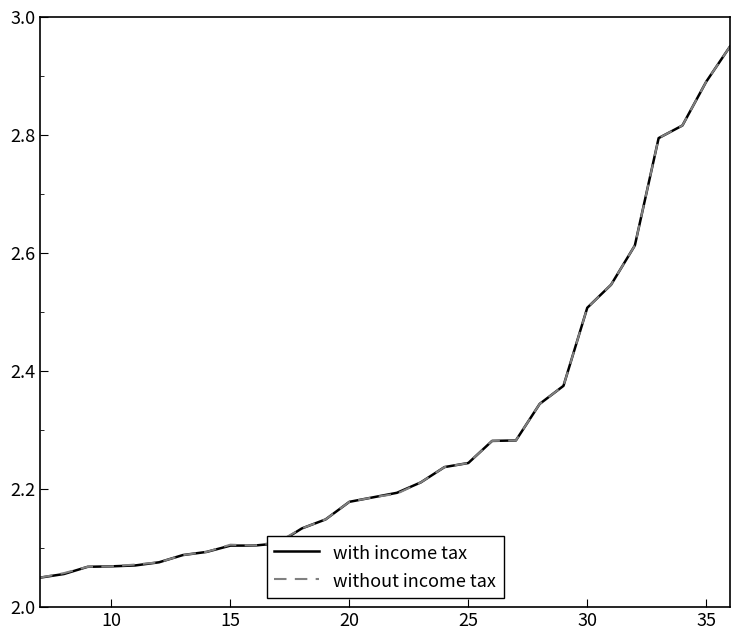

How many lines are shown in the chart?

2